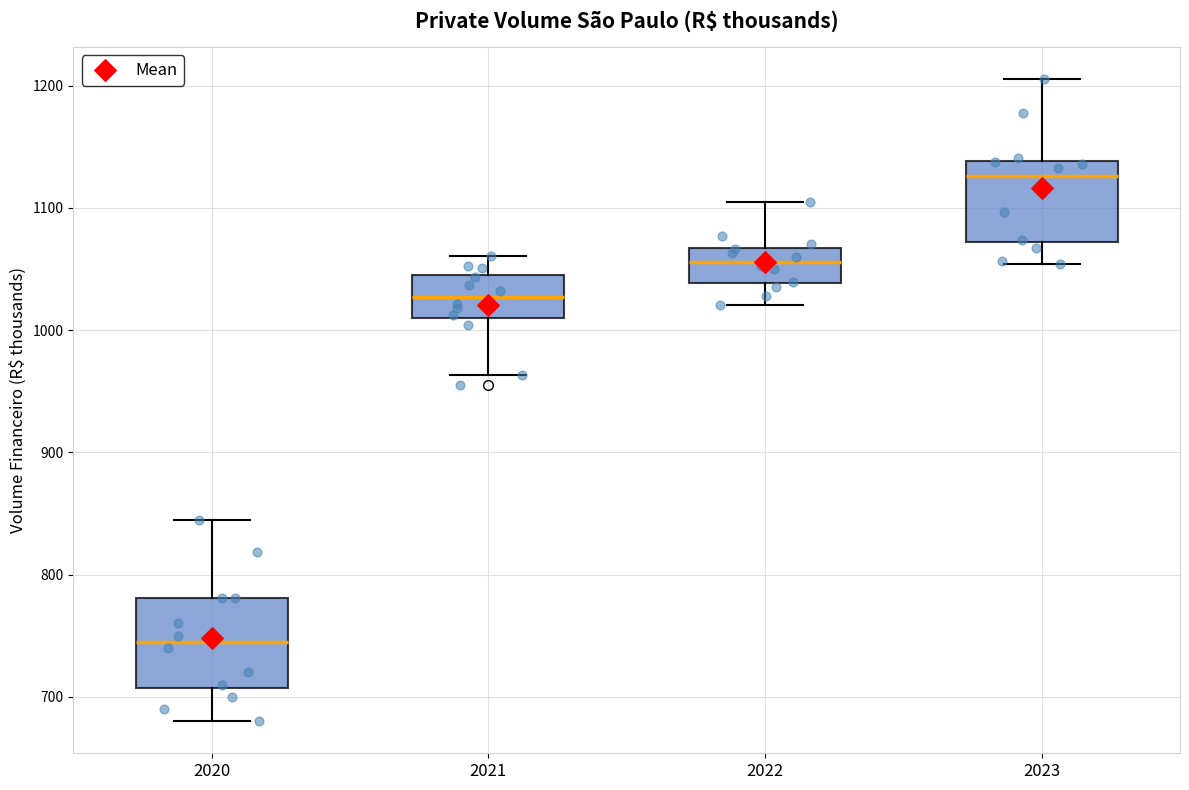

Which box's median line is the lowest?

2020